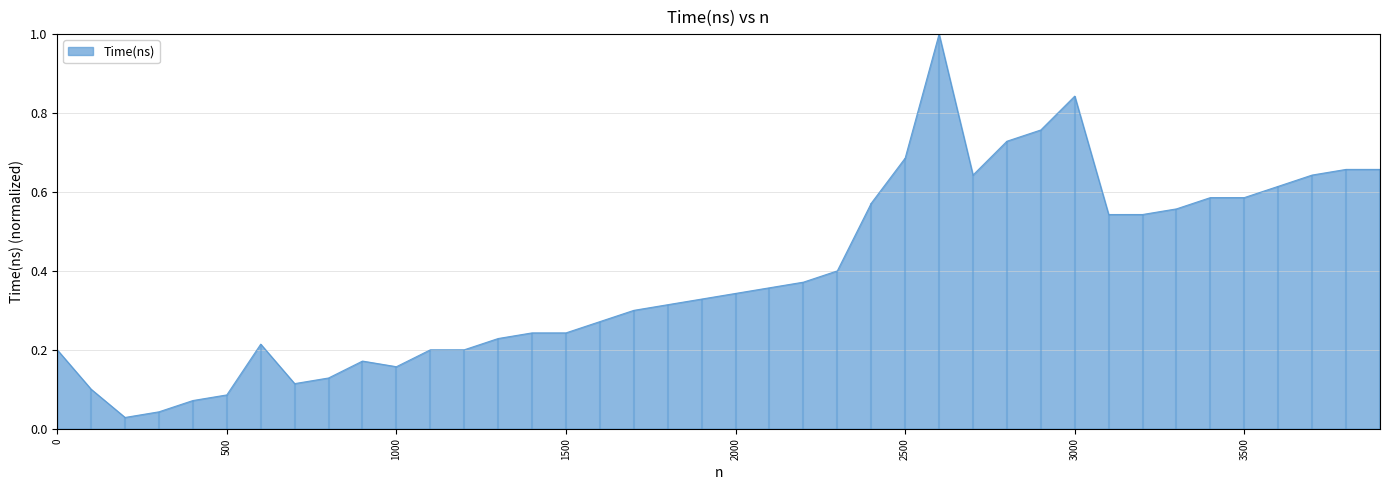

What is the greatest value displayed?

1.0